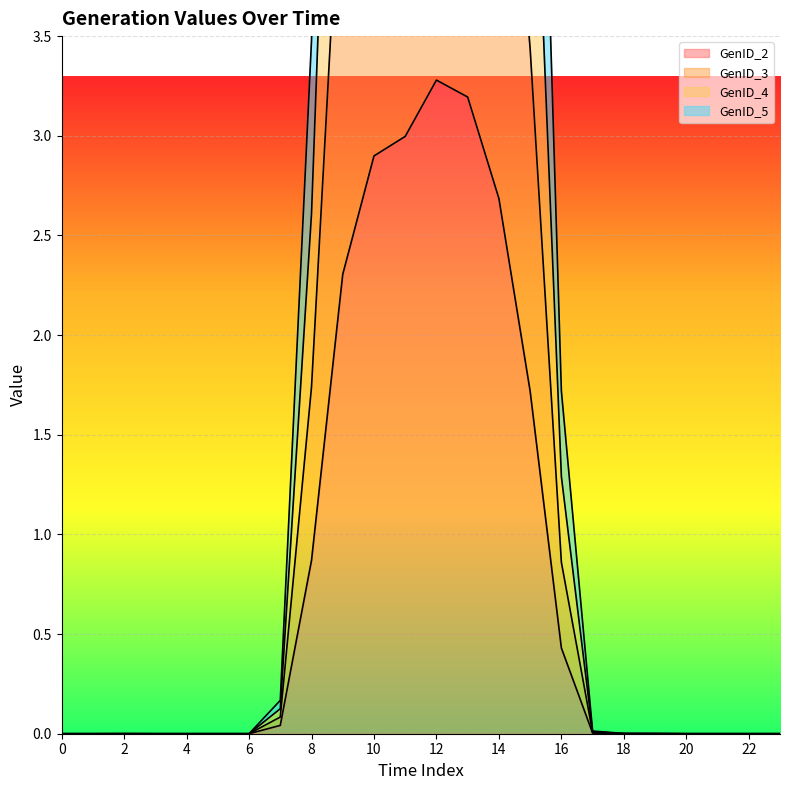

The value of GenID_2 at 15 is 1.7. True or false?

True